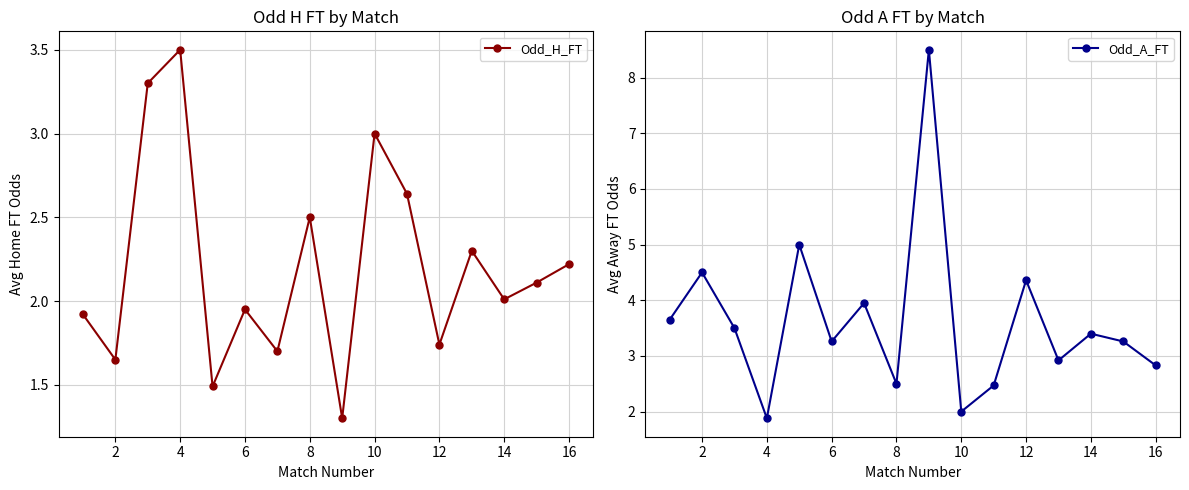

List the series in order of their peak value, highest first.

Odd_A_FT, Odd_H_FT